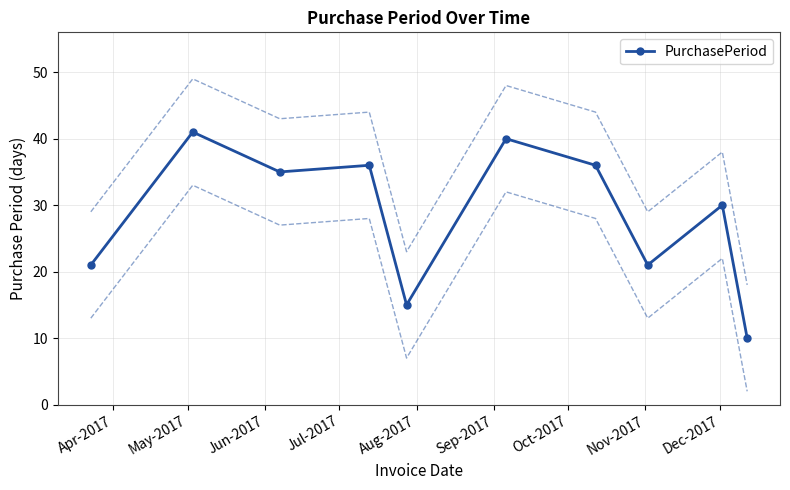

What is the value of the PurchasePeriod point at the 2nd from the left?

41